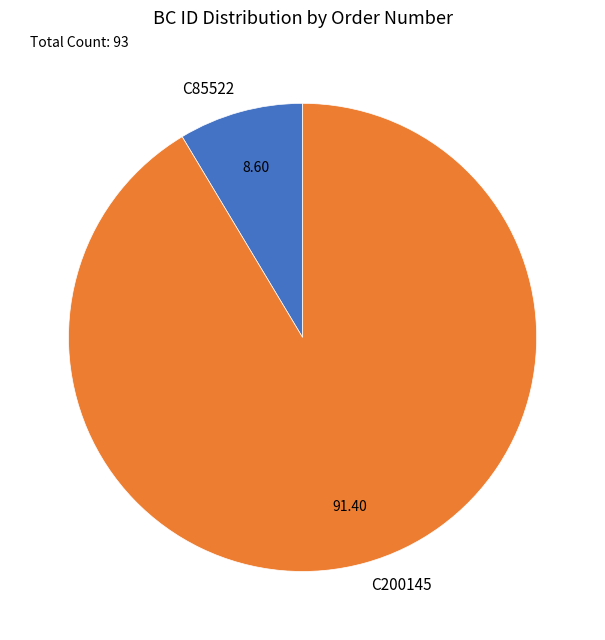

Approximately how many times larger is the value at C200145 compared to C85522?

10.6